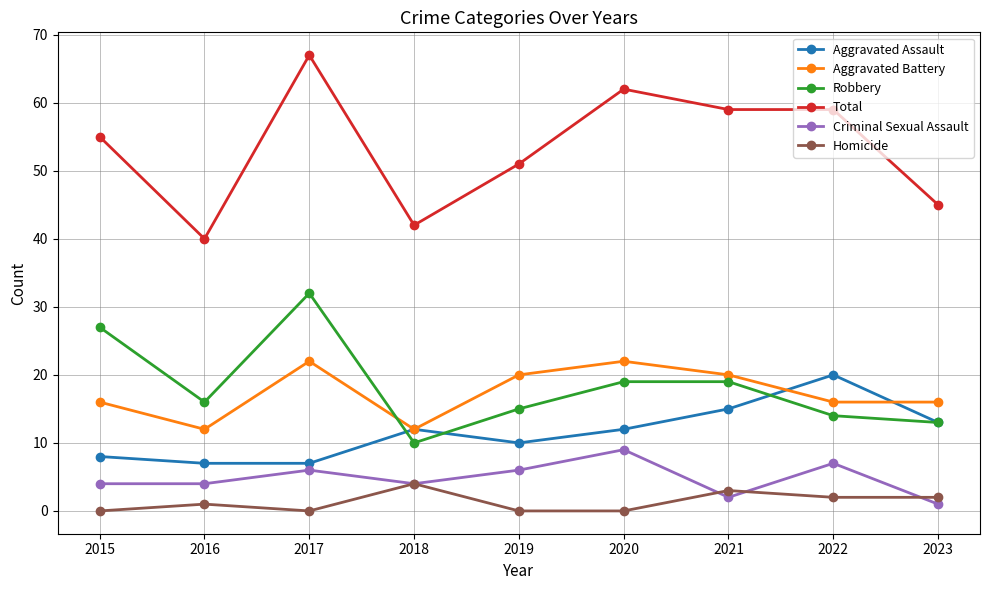

At how many categories does at least one series exceed 7?

9